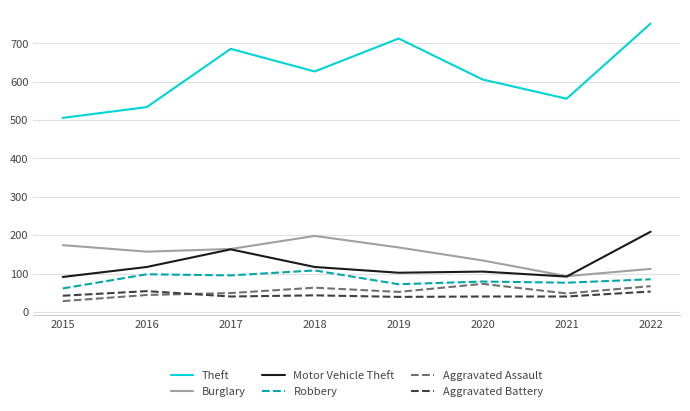

What is the difference between the maximum and minimum values in the Burglary series?

105